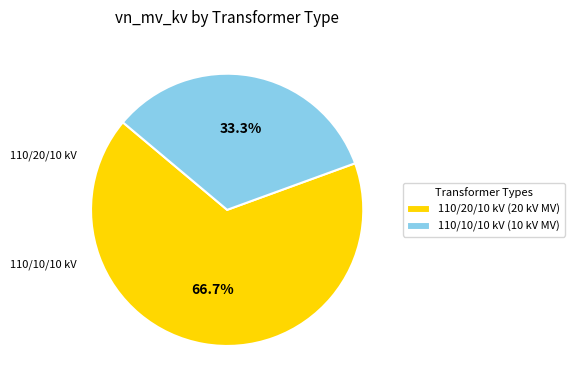

Rank the categories by value from highest to lowest.

110/20/10 kV (20 kV MV), 110/10/10 kV (10 kV MV)